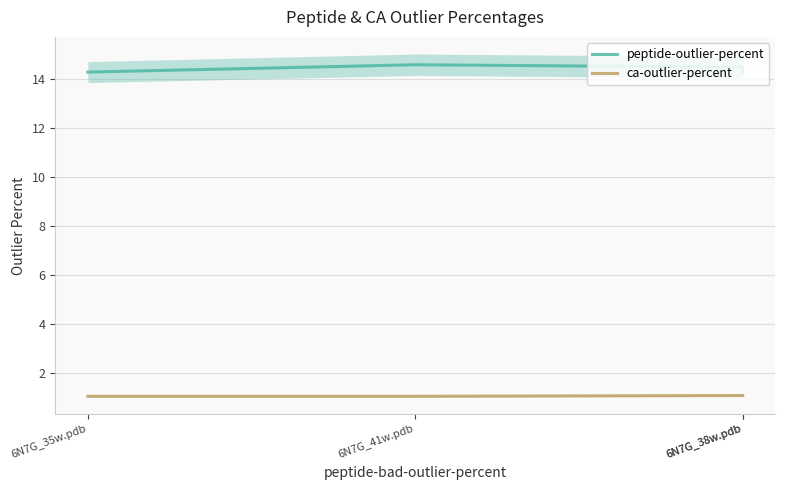

At which category is the sum across all series the highest?

6N7G_41w.pdb